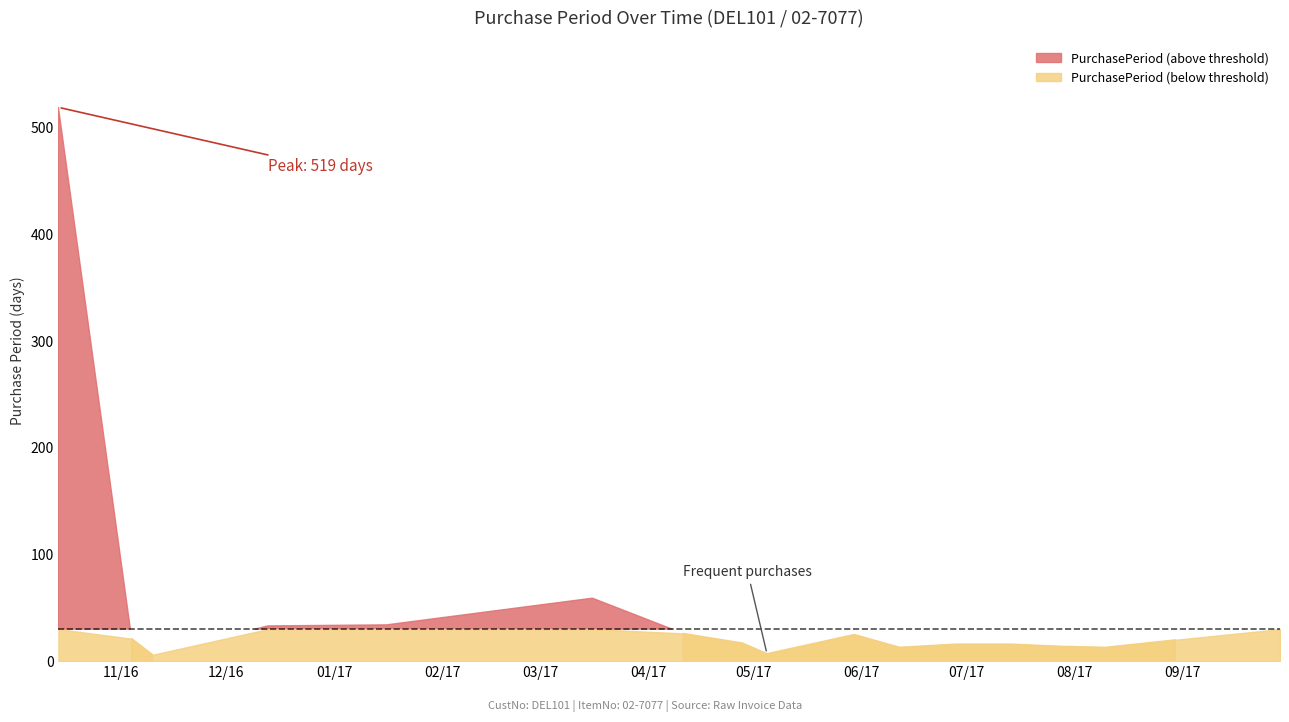

What is the label of the 15th point from the right?

2016-11-10